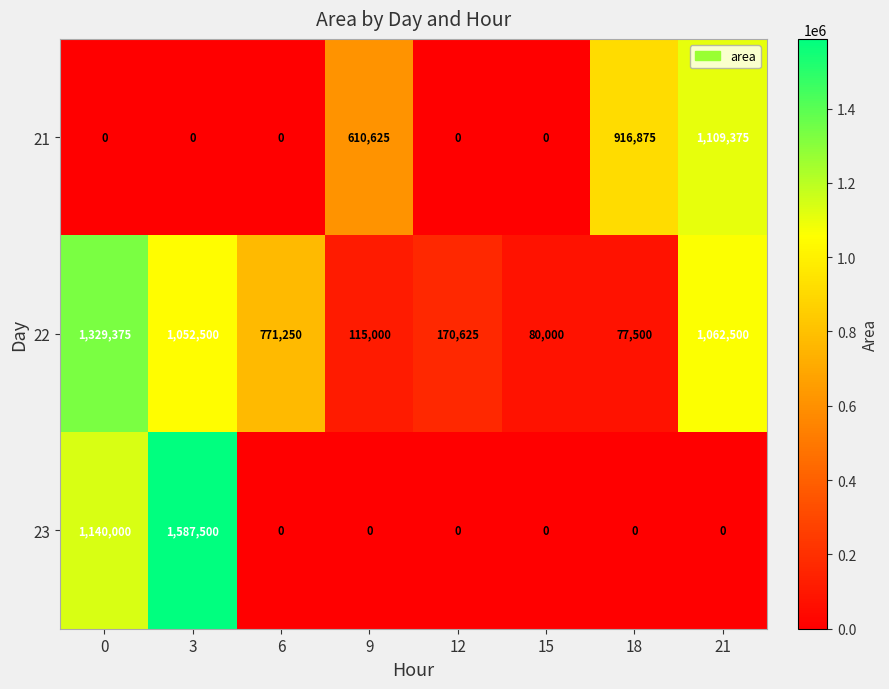

What is the difference between the highest and lowest values at 21?

1109375